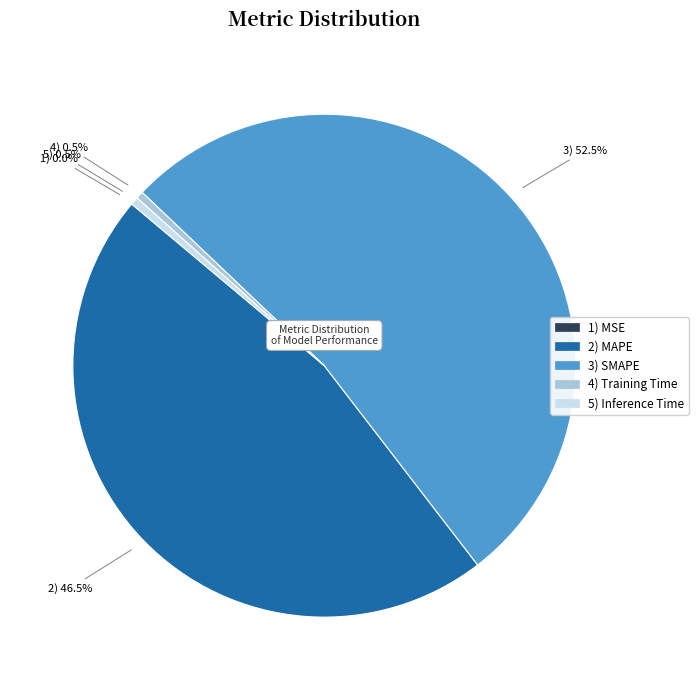

Is there any slice that represents more than half of the pie?

Yes